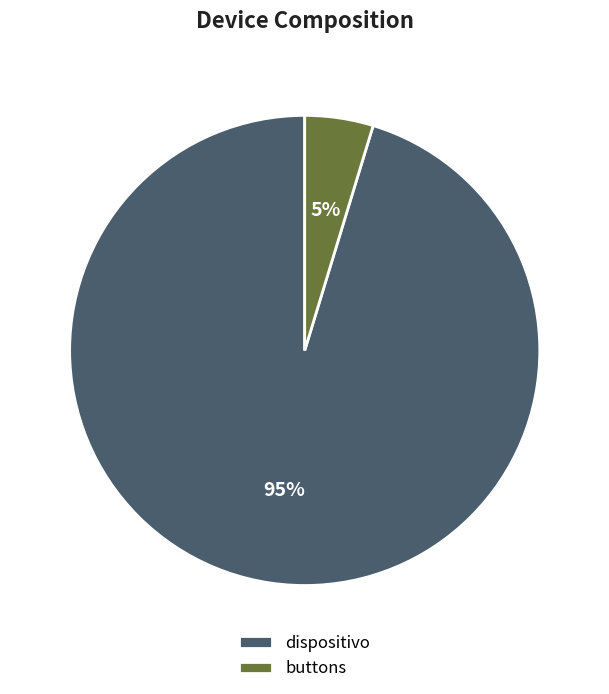

Which slice is the smallest?

buttons